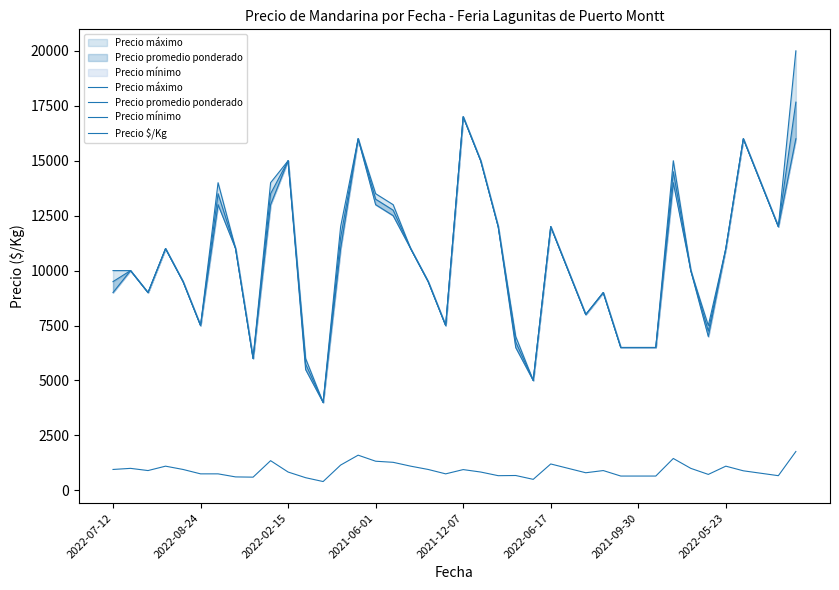

Reading right to left, what are all the values shown in this chart?

Precio máximo: 20000	12000	14000	16000	11000	7500	10000	15000	6500	6500	6500	9000	8000	10000	12000	5000	7000	12000	15000	17000	7500	9500	11000	13000	13500	16000	12000	4000	6000	15000	14000	6000	11000	14000	7500	9500	11000	9000	10000	10000
Precio promedio ponderado: 17667	12000	14000	16000	11000	7250	10000	14500	6500	6500	6500	9000	8000	10000	12000	5000	6750	12000	15000	17000	7500	9500	11000	12750	13250	16000	11500	4000	5750	15000	13500	6000	11000	13500	7500	9500	11000	9000	10000	9500
Precio mínimo: 16000	12000	14000	16000	11000	7000	10000	14000	6500	6500	6500	9000	8000	10000	12000	5000	6500	12000	15000	17000	7500	9500	11000	12500	13000	16000	11000	4000	5500	15000	13000	6000	11000	13000	7500	9500	11000	9000	10000	9000
Precio $/Kg: 1767	667	778	889	1100	725	1000	1450	650	650	650	900	800	1000	1200	500	675	667	833	944	750	950	1100	1275	1325	1600	1150	400	575	833	1350	600	611	750	750	950	1100	900	1000	950